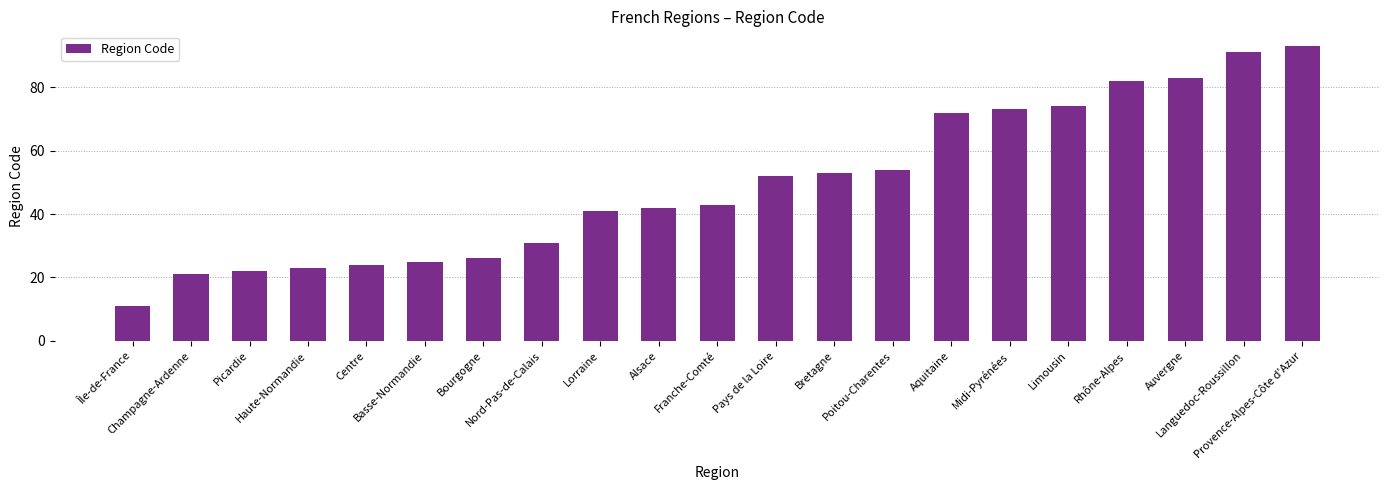

Is it true that the value at Alsace is 42?

True